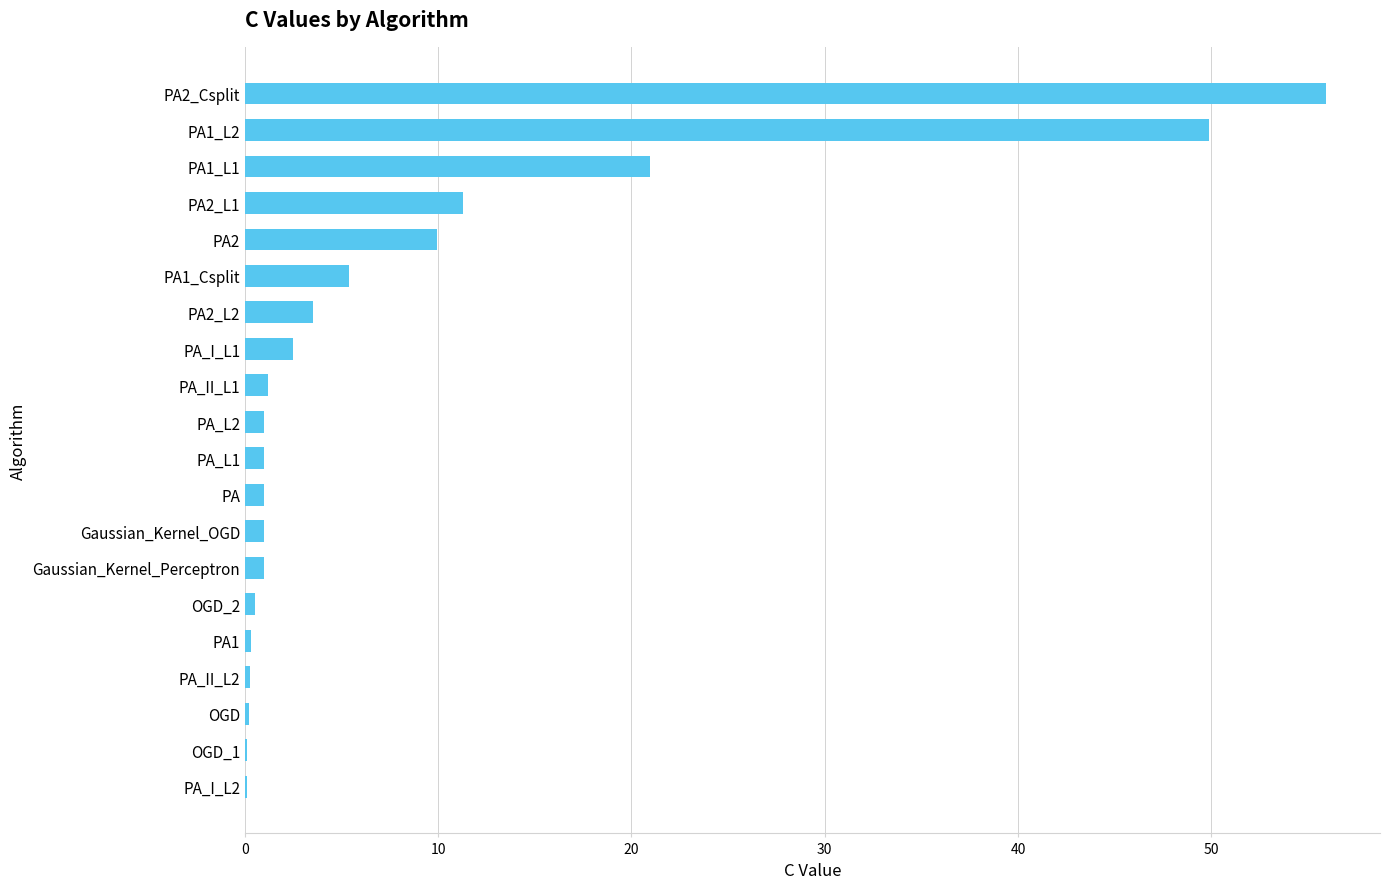

Where is the data nearest to the value 28?

PA1_L1